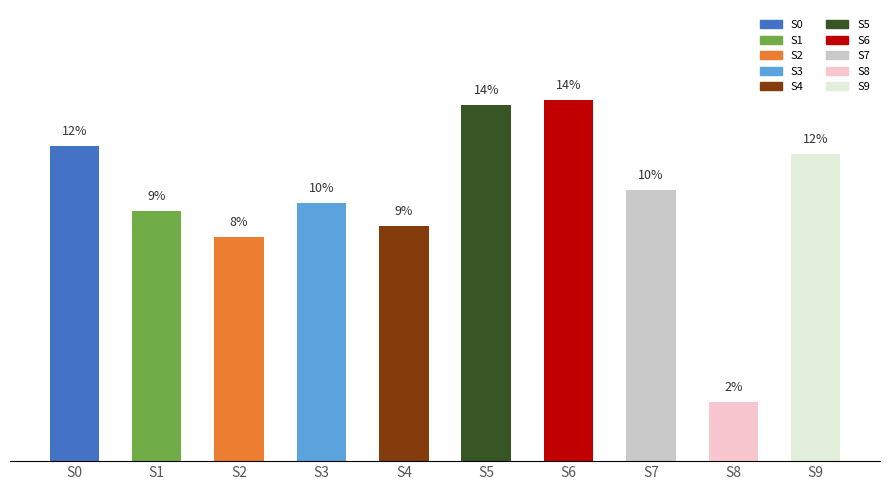

Are the bars horizontal?

No